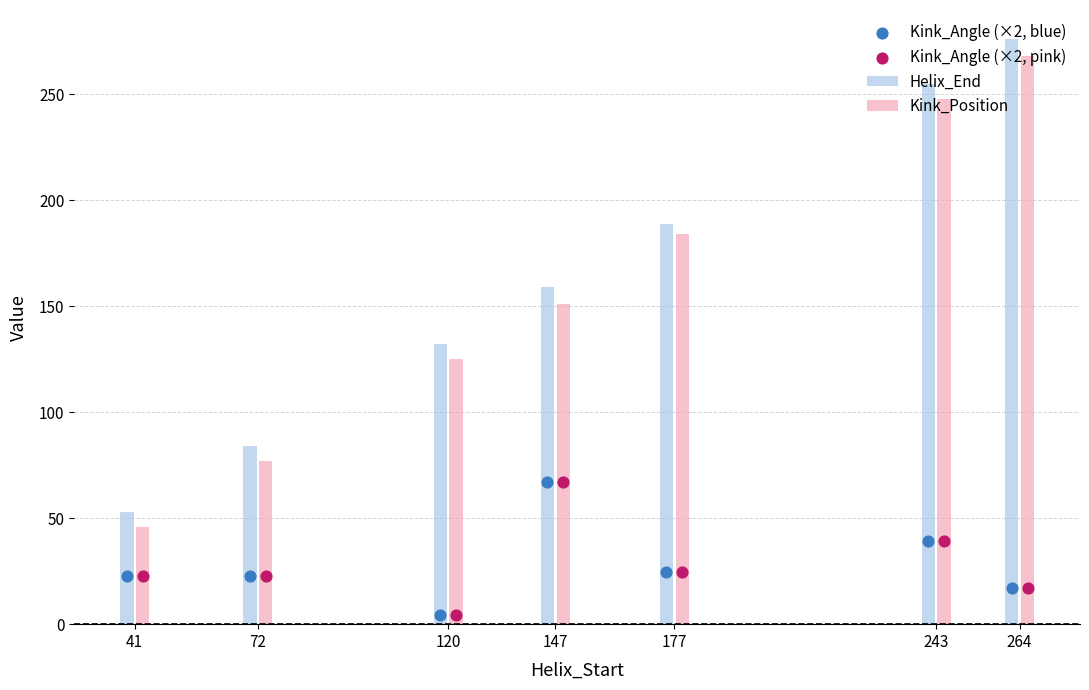

Which series reaches the minimum Y coordinate?

Kink_Angle (×2, blue)